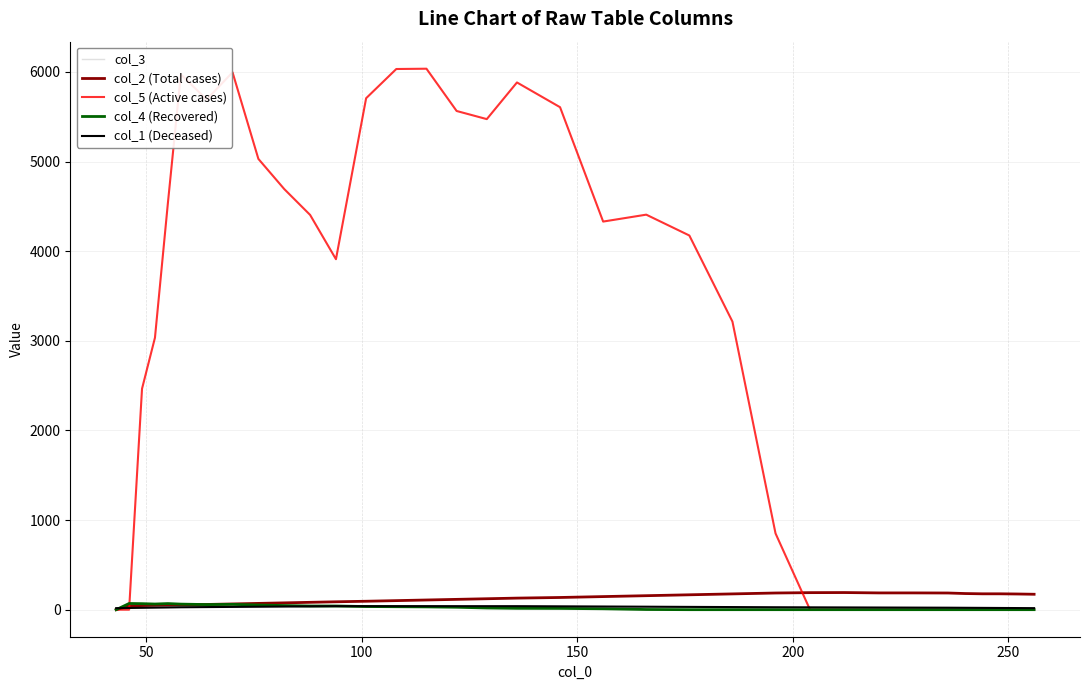

Which series has the largest range (max minus min)?

col_5 (Active cases)